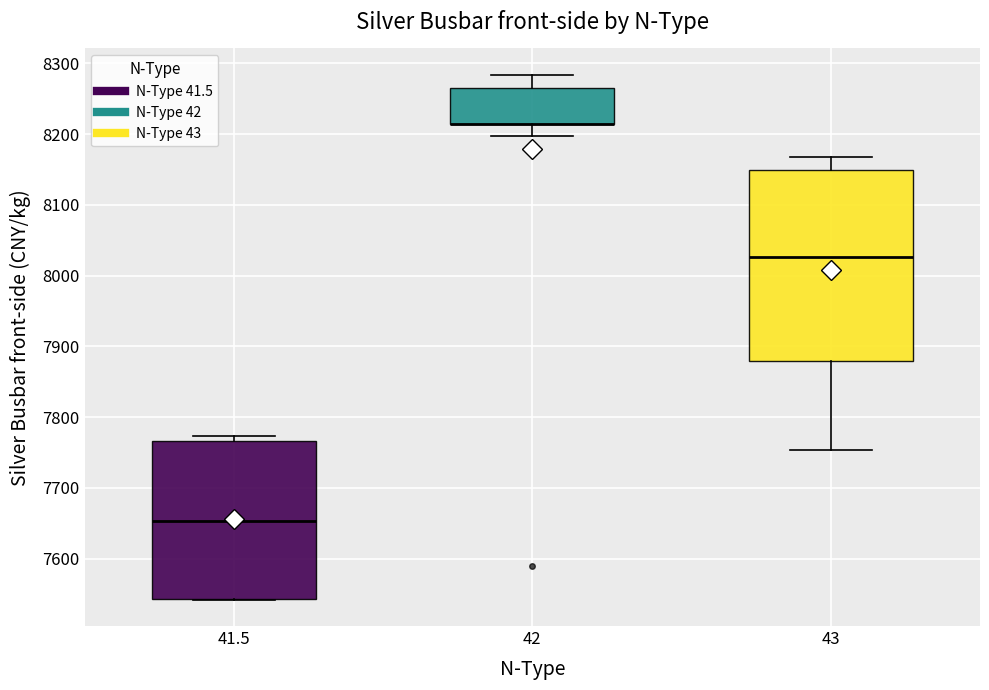

Reading left to right, transcribe this box plot: for each box, give where its median line is, the range the box spans, and where its two whiskers end, as read against the y-axis. The values are not printed on the chart, so give them approximately, as read against the axis.

41.5: median 7650, box 7540 to 7770, whiskers 7540 to 7770 (just above the box's upper edge)
42: median 8220 (drawn on the box's lower edge), box 8220 to 8270, whiskers 8200 to 8280
43: median 8030, box 7880 to 8150, whiskers 7750 to 8170